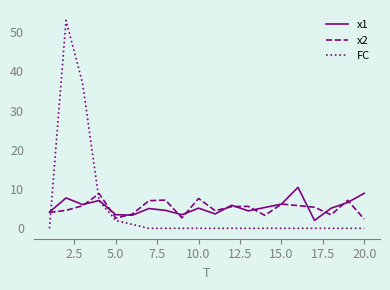

Rank the series by their maximum value, from highest to lowest.

FC, x1, x2